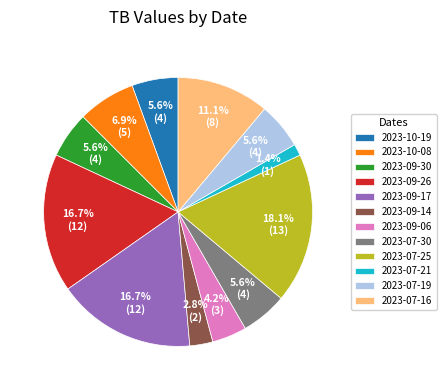

Is there a majority slice in this chart?

No